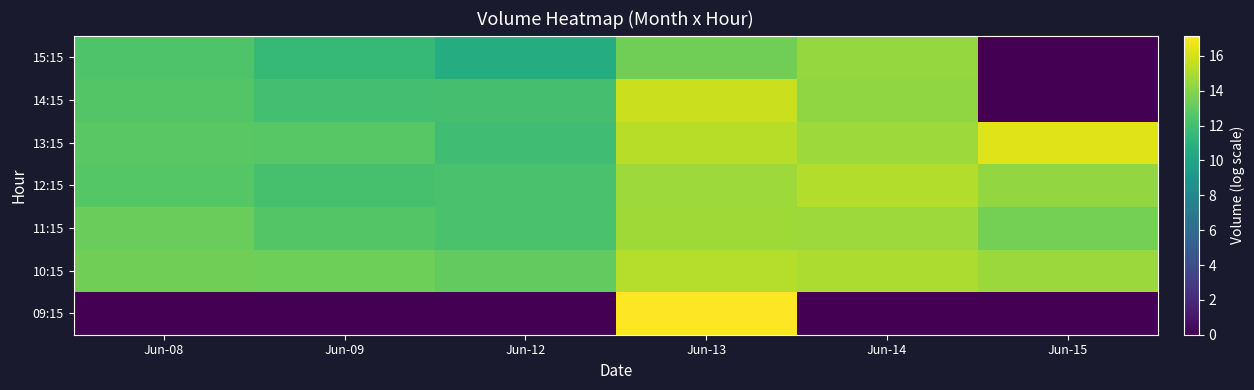

List the series in order of their peak value, lowest first.

15:15, 11:15, 12:15, 10:15, 14:15, 13:15, 09:15